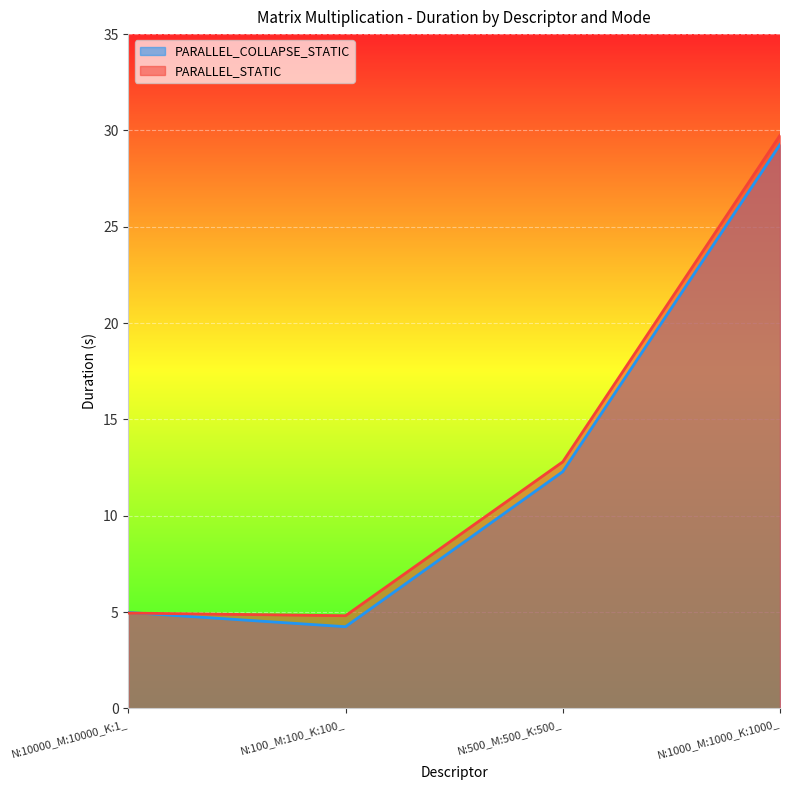

In PARALLEL_COLLAPSE_STATIC, how many points are lower than both neighbors (excluding endpoints)?

1